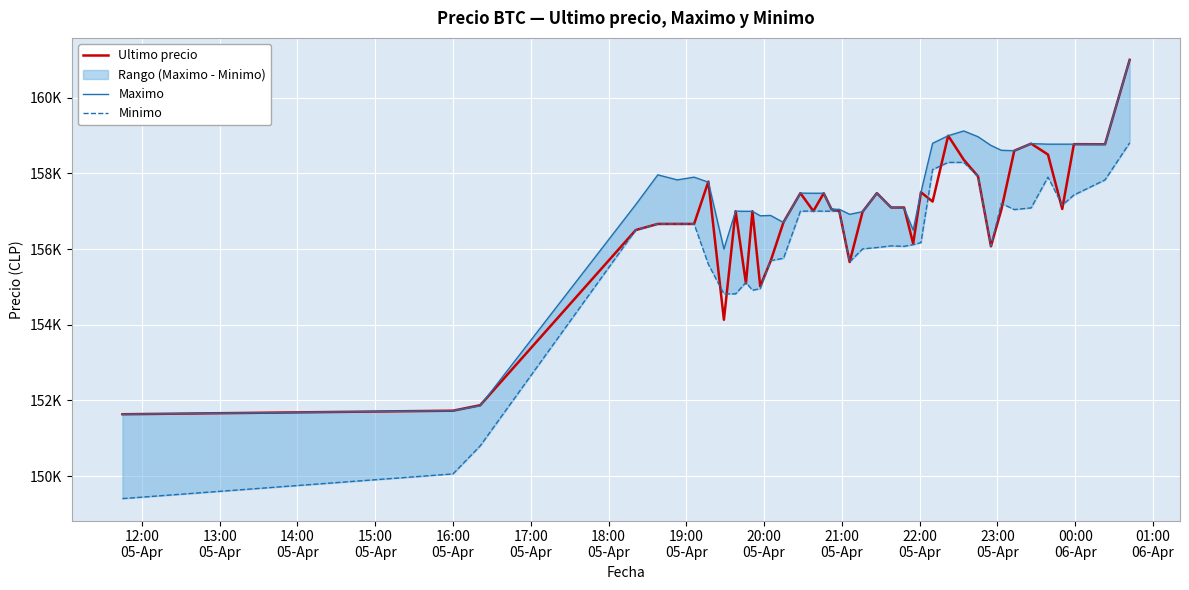

In Ultimo precio, how many points are lower than both neighbors (excluding endpoints)?

10